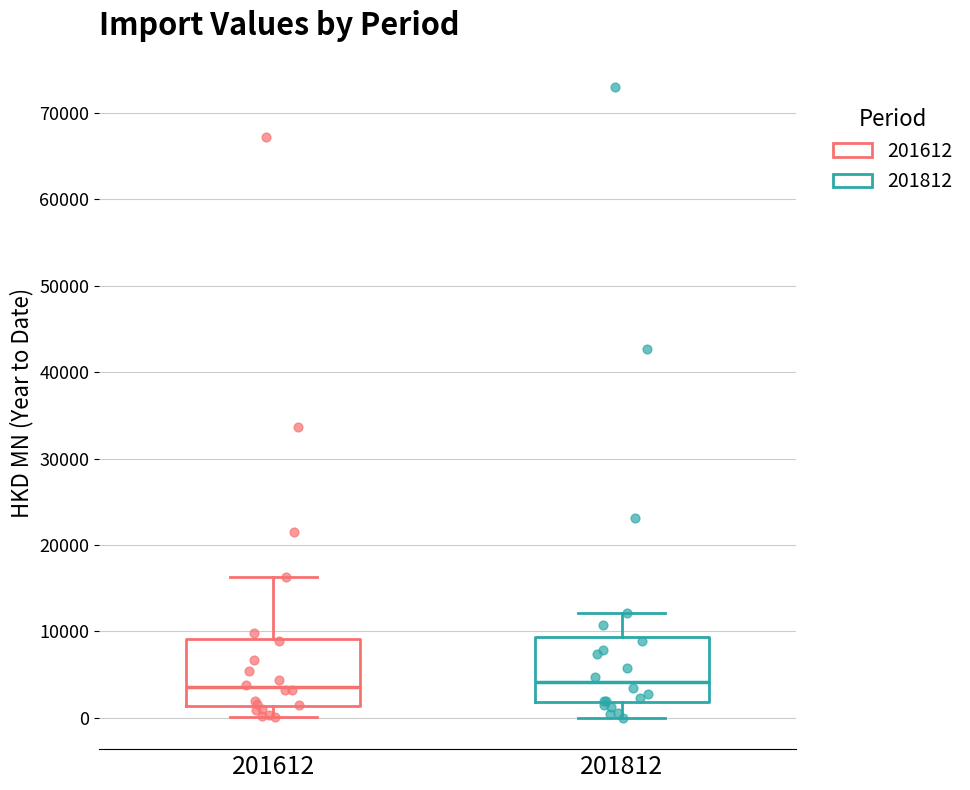

Reading left to right, transcribe this box plot: for each box, give where its median line is, the range the box spans, and where its two whiskers end, as read against the y-axis. The values are not printed on the chart, so give them approximately, as read against the axis.

201612: median 4000, box 1000 to 9000, whiskers 0 to 16000
201812: median 4000, box 2000 to 9000, whiskers 0 to 12000